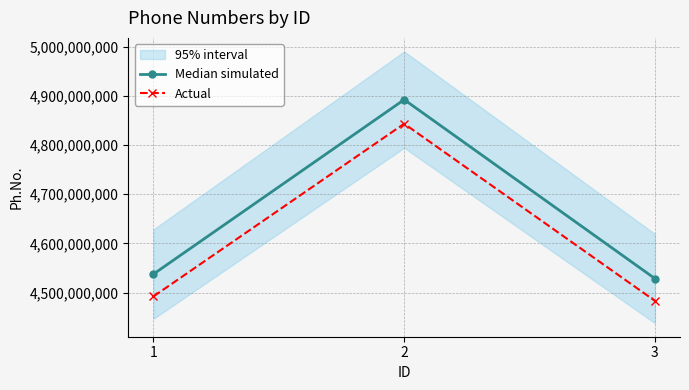

The value of Actual at 3 is 4483440551.7. True or false?

True